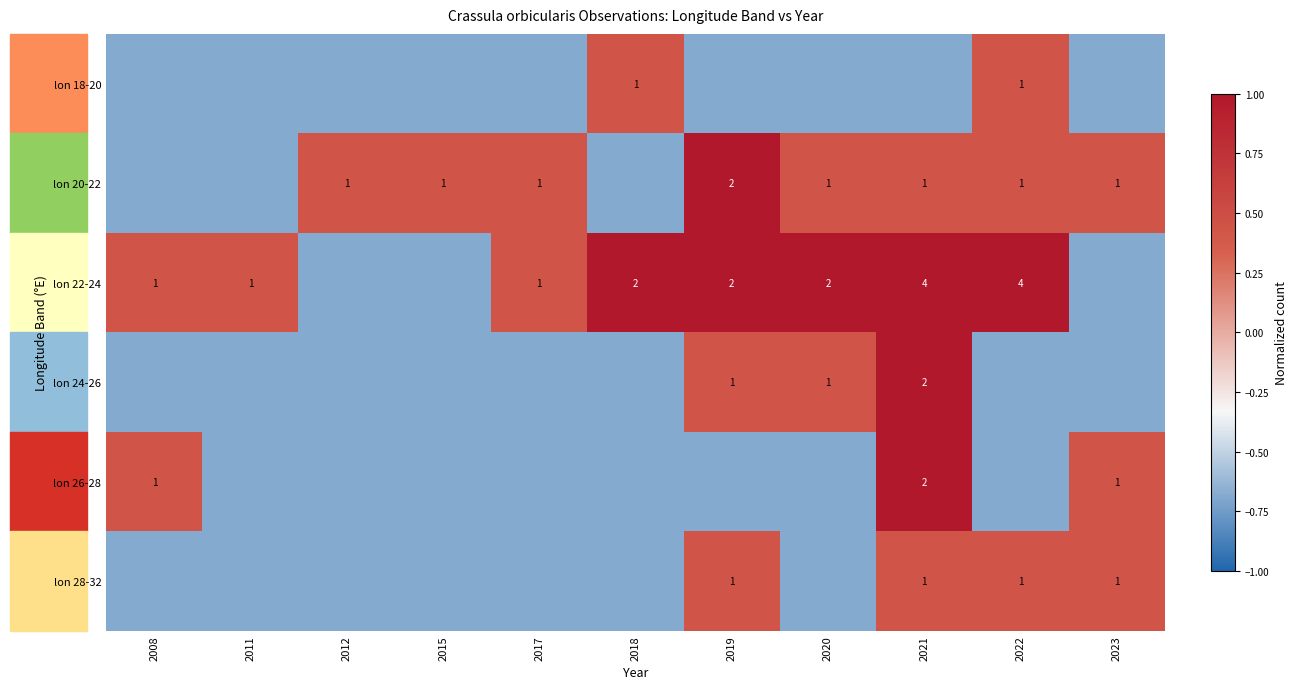

Reading left to right, what are all the values shown in this chart?

row_0: 2008=-0.7	2011=-0.7	2012=-0.7	2015=-0.7	2017=-0.7	2018=0.4	2019=-0.7	2020=-0.7	2021=-0.7	2022=0.4	2023=-0.7
row_1: 2008=-0.7	2011=-0.7	2012=0.4	2015=0.4	2017=0.4	2018=-0.7	2019=1.0	2020=0.4	2021=0.4	2022=0.4	2023=0.4
row_2: 2008=0.4	2011=0.4	2012=-0.7	2015=-0.7	2017=0.4	2018=1.0	2019=1.0	2020=1.0	2021=1.0	2022=1.0	2023=-0.7
row_3: 2008=-0.7	2011=-0.7	2012=-0.7	2015=-0.7	2017=-0.7	2018=-0.7	2019=0.4	2020=0.4	2021=1.0	2022=-0.7	2023=-0.7
row_4: 2008=0.4	2011=-0.7	2012=-0.7	2015=-0.7	2017=-0.7	2018=-0.7	2019=-0.7	2020=-0.7	2021=1.0	2022=-0.7	2023=0.4
row_5: 2008=-0.7	2011=-0.7	2012=-0.7	2015=-0.7	2017=-0.7	2018=-0.7	2019=0.4	2020=-0.7	2021=0.4	2022=0.4	2023=0.4